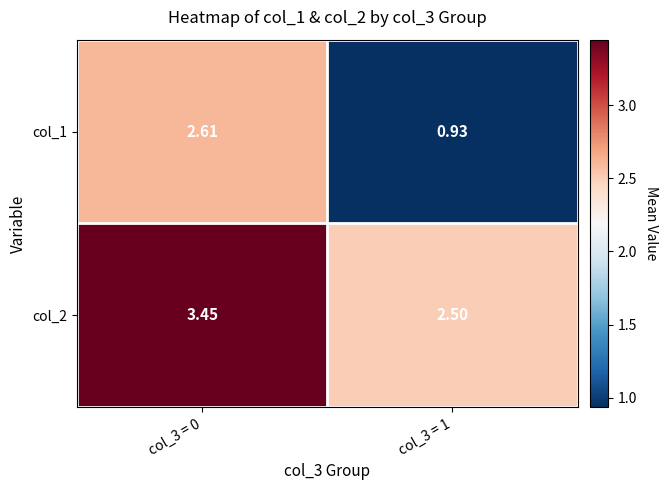

Which category has the highest value across all series?

col_3 = 0